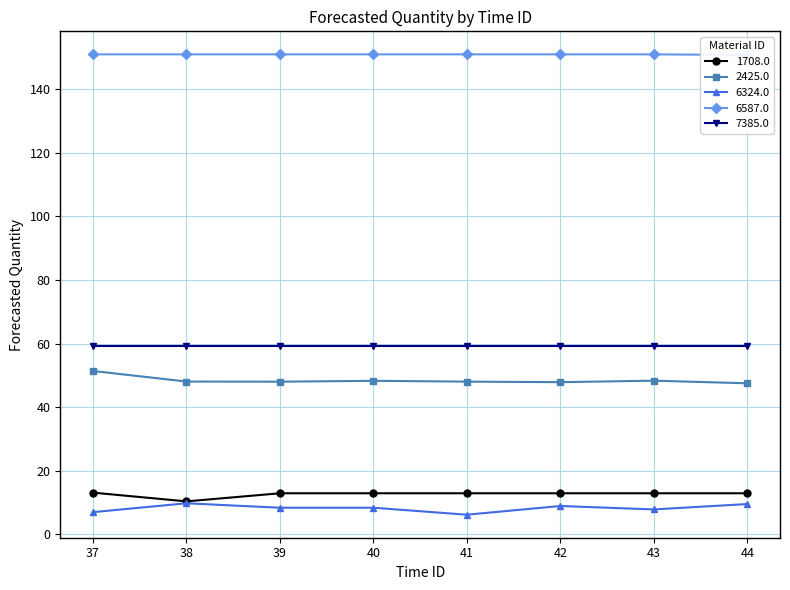

Is this an area chart (filled region under the line)?

No